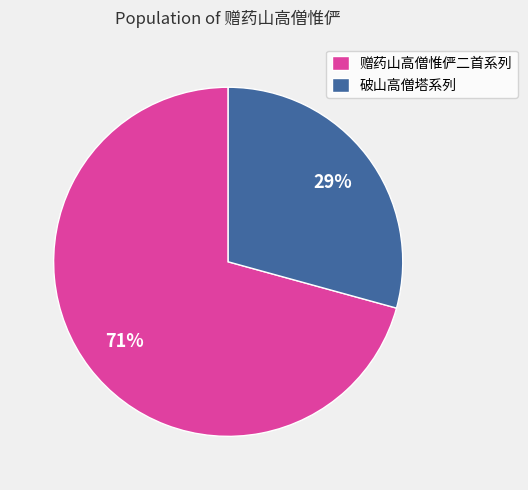

Which category accounts for the majority?

赠药山高僧惟俨二首系列